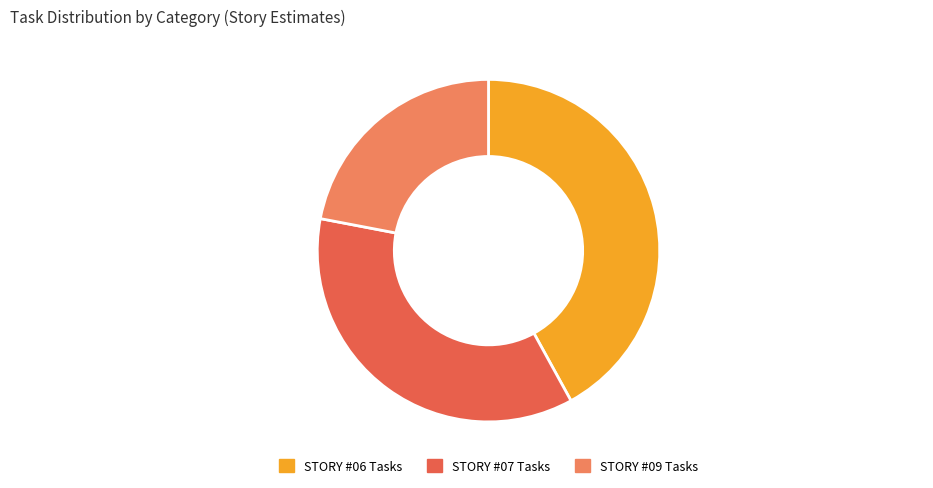

Rank the categories by value from lowest to highest.

STORY #09 Tasks, STORY #07 Tasks, STORY #06 Tasks